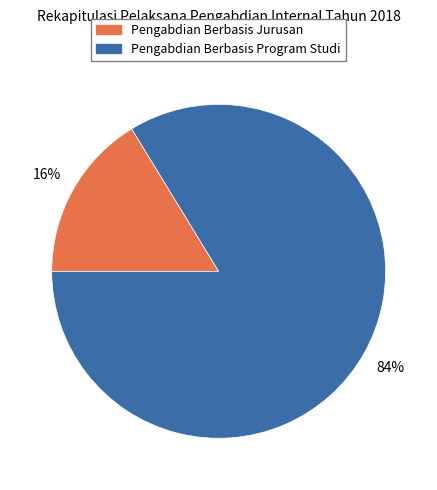

Is the sum of Pengabdian Berbasis Program Studi and Pengabdian Berbasis Jurusan greater than half?

Yes